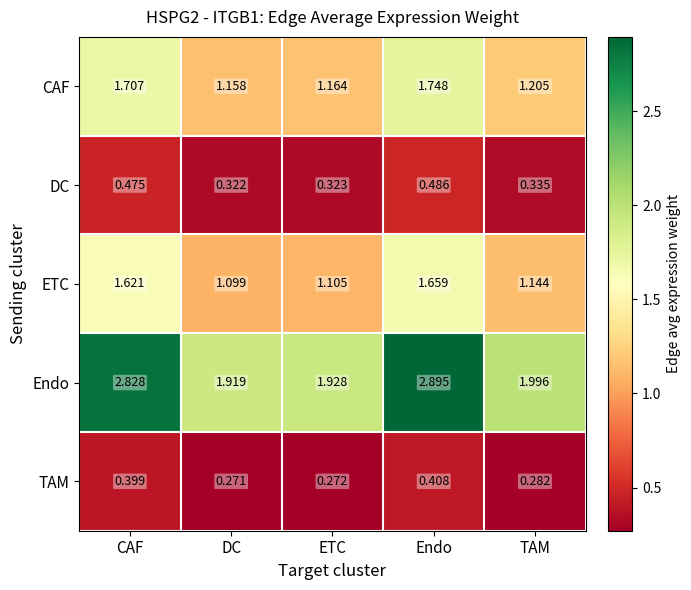

At which label does TAM reach its minimum?

DC